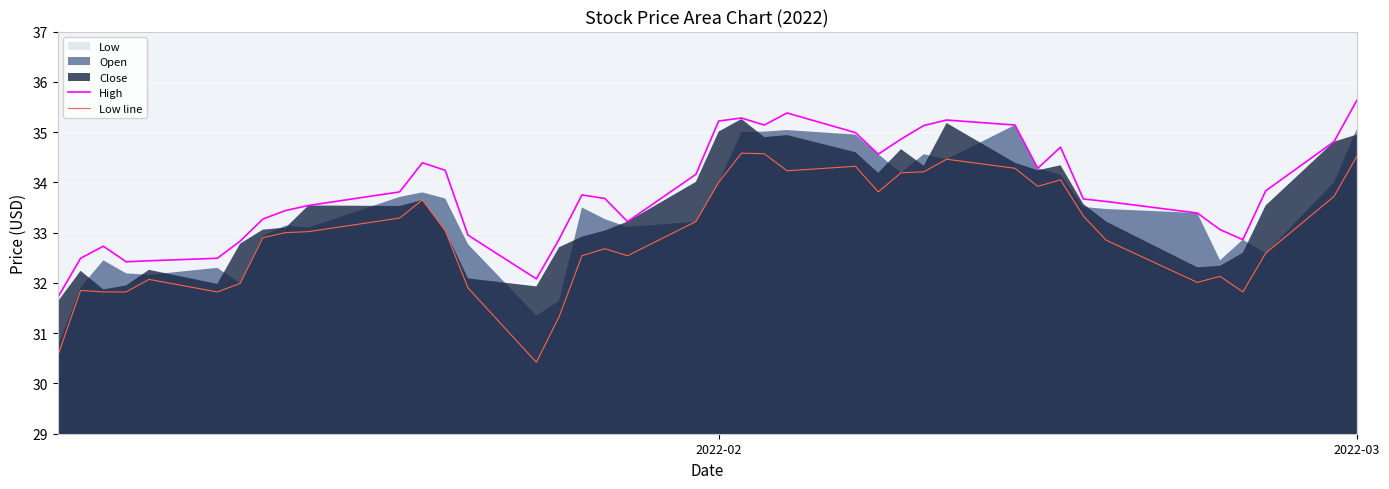

True or false: Low line and High cross at least once.

False